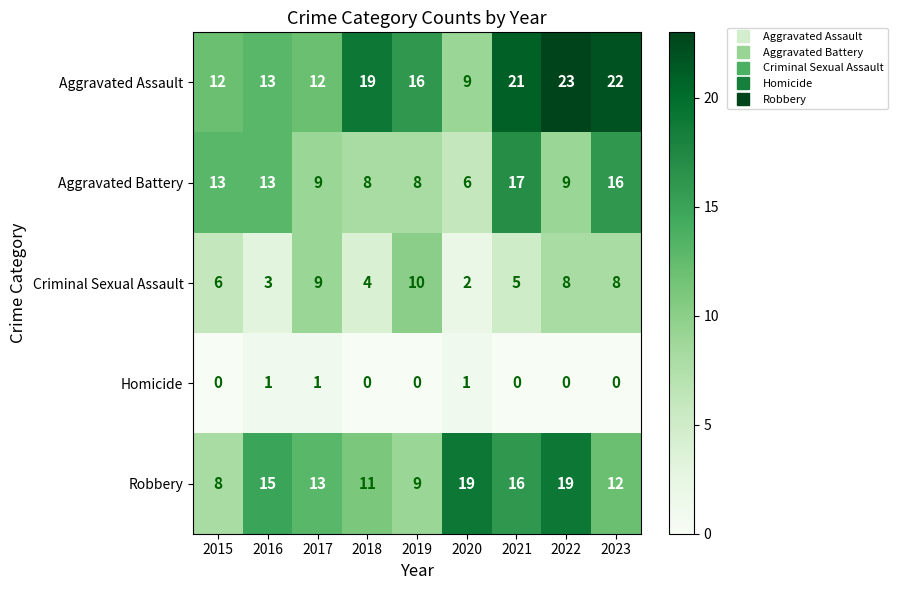

Count the number of categories in the chart.

9